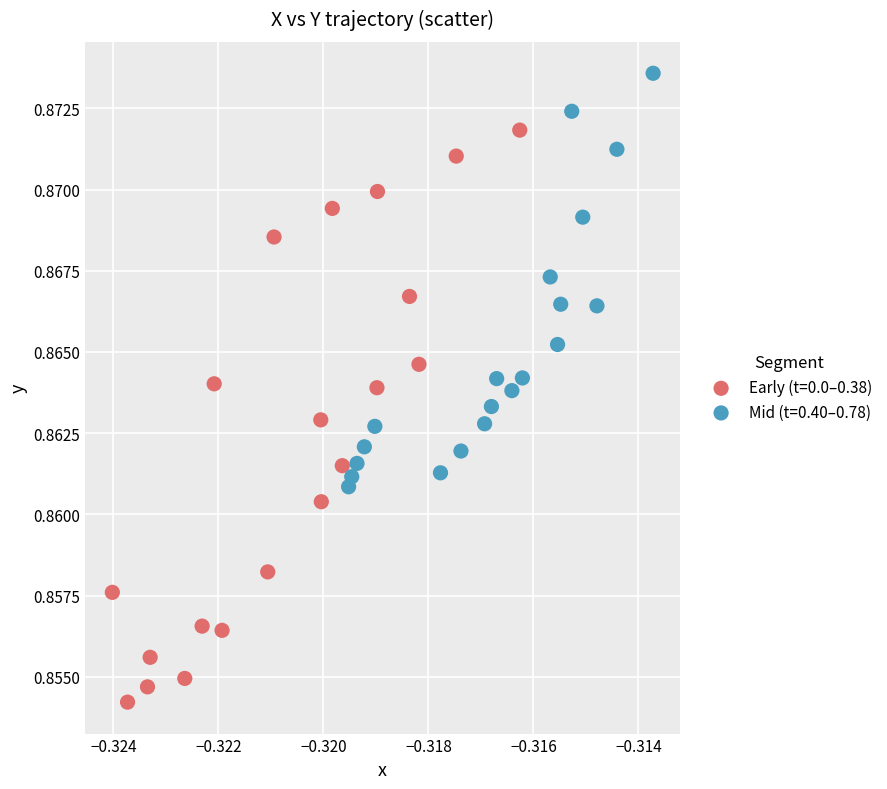

Which series reaches the minimum Y coordinate?

Early (t=0.0–0.38)